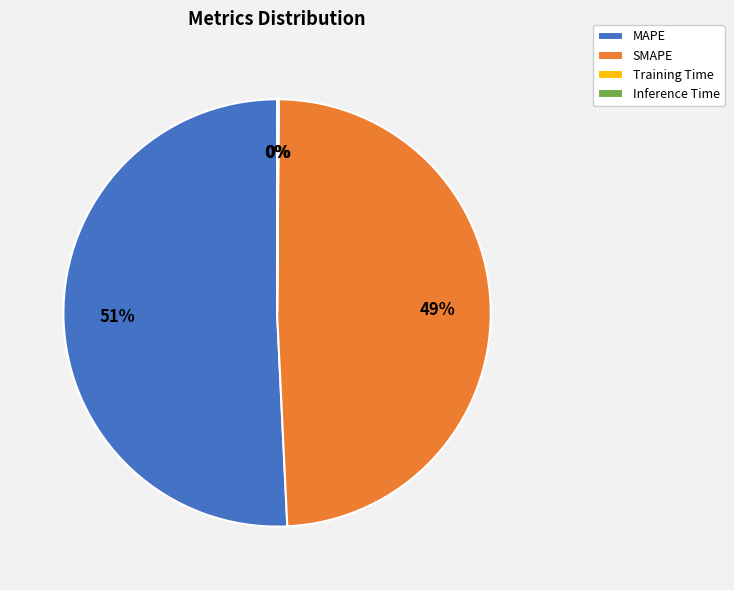

Does SMAPE represent more than half of the total?

No